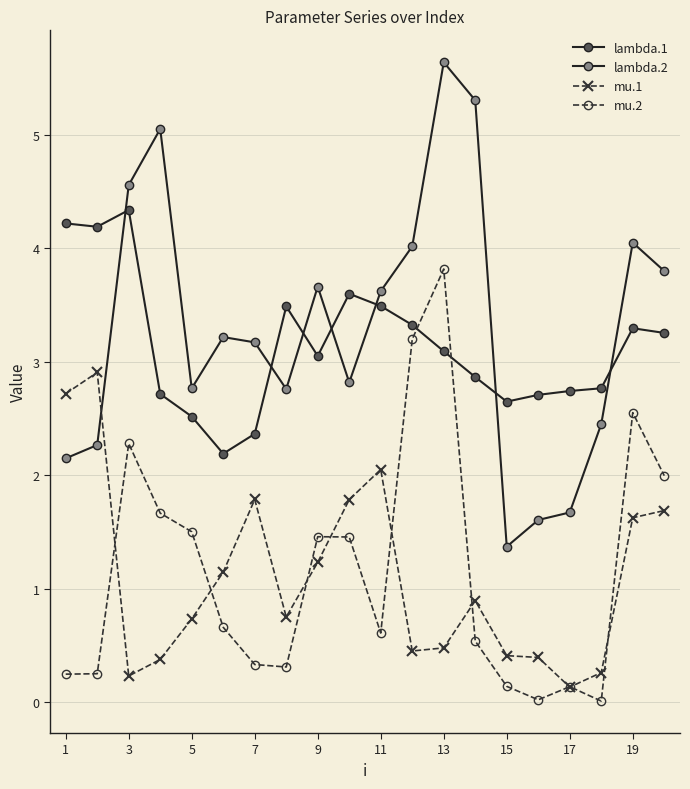

What is the average value of the lambda.1 series?

3.1